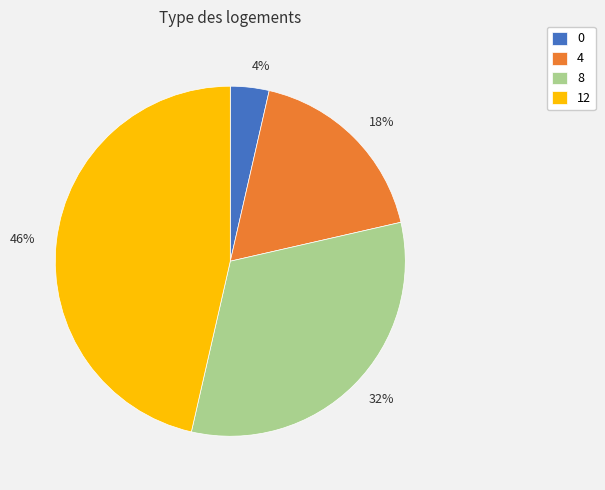

To the nearest percent, what is the average slice percentage?

25%